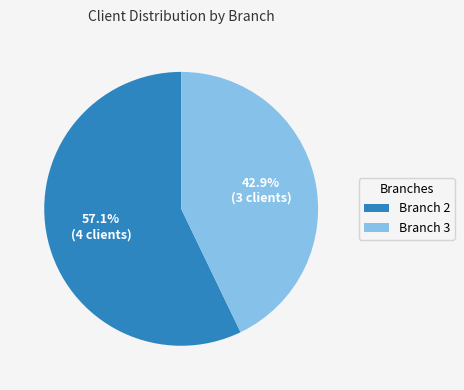

Which slice is the largest?

Branch 2